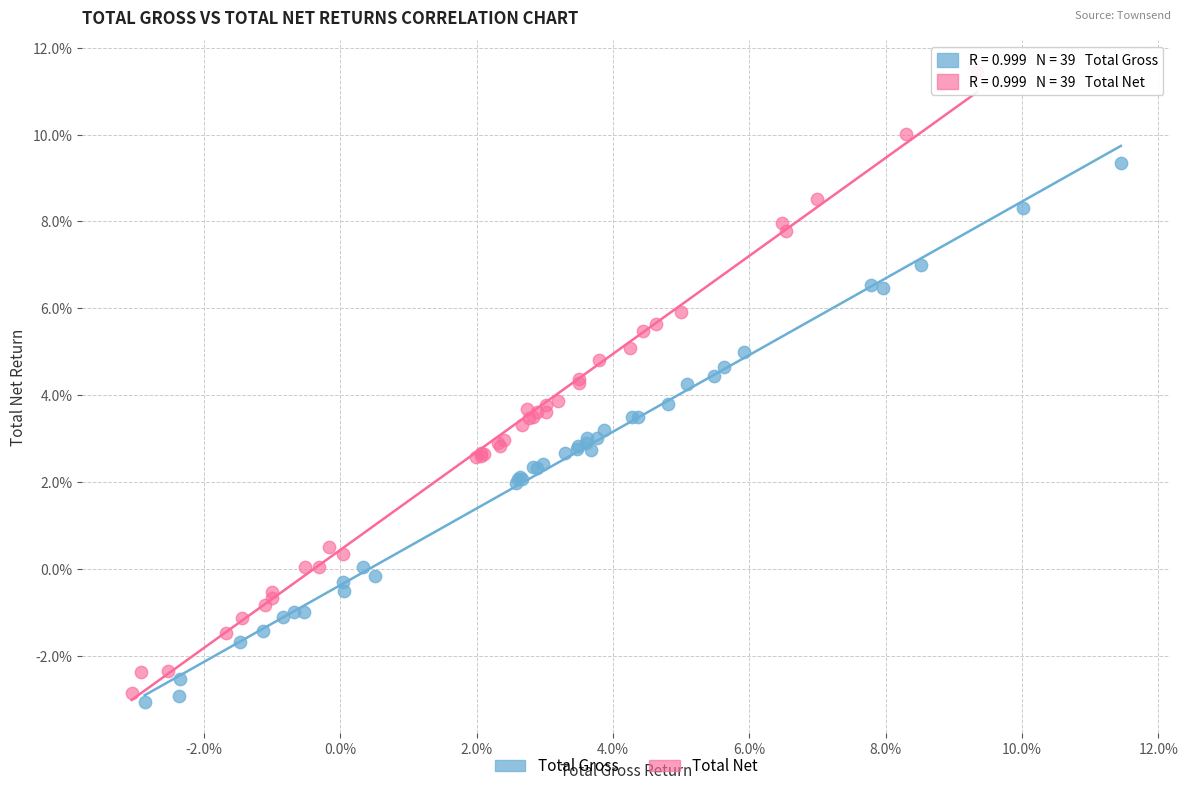

Which series reaches the maximum Y coordinate?

Total Net